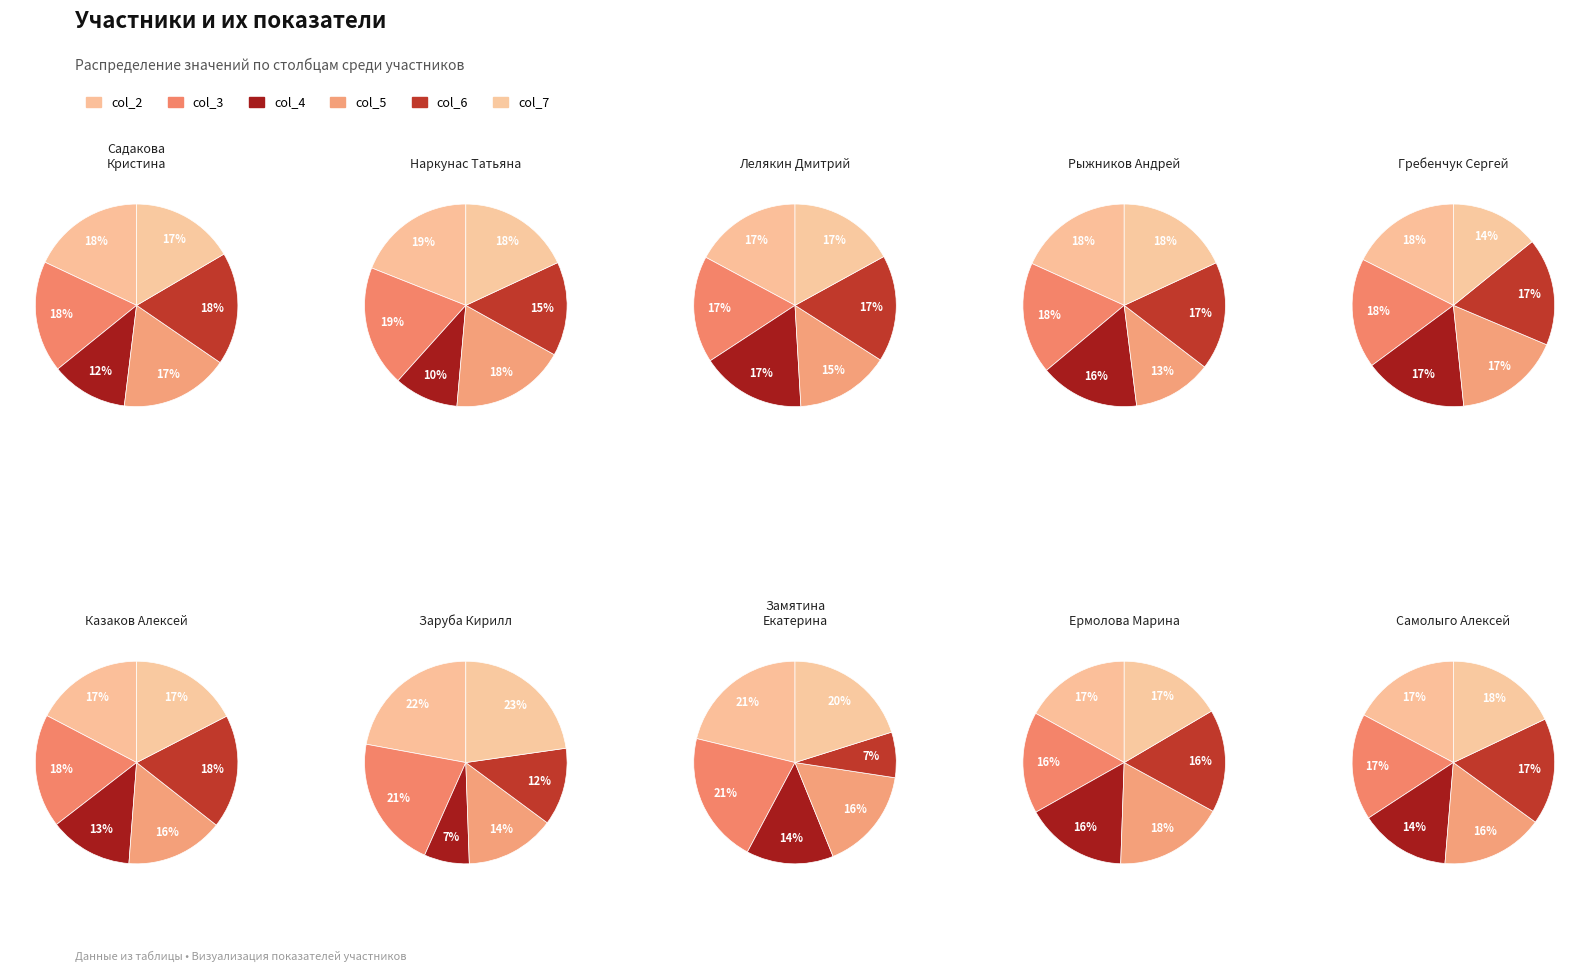

What is the smallest slice in the pie chart?

6